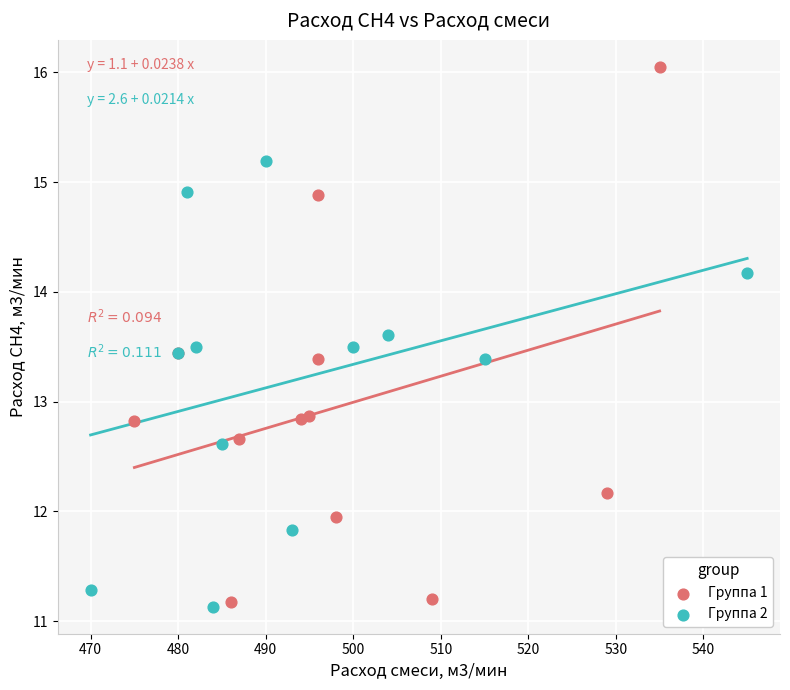

Which series has the largest Y range (max minus min)?

Группа 1